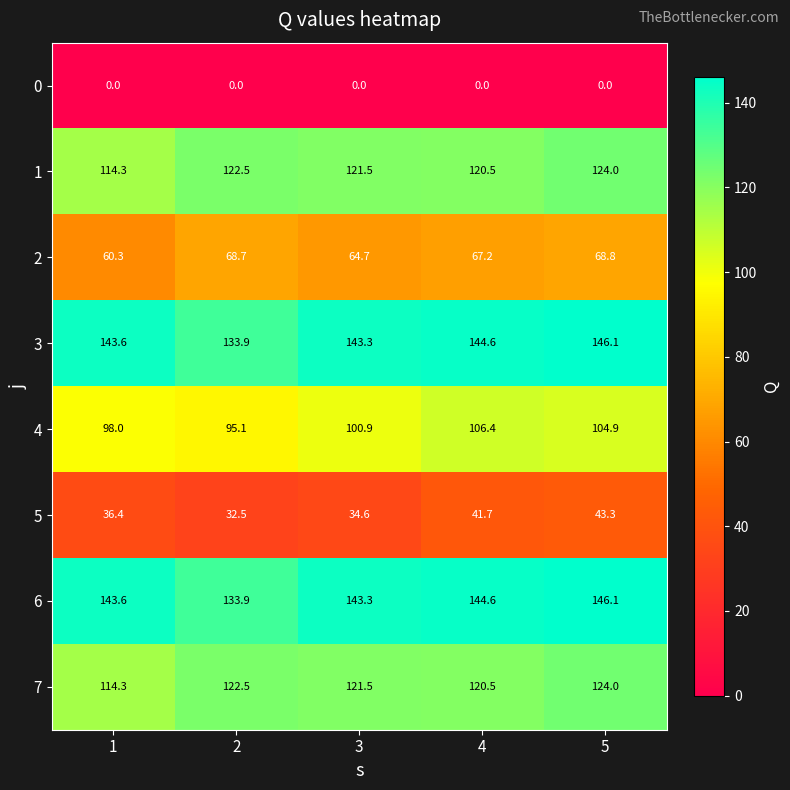

The 5 series shows 57.1 at 3. True or false?

False